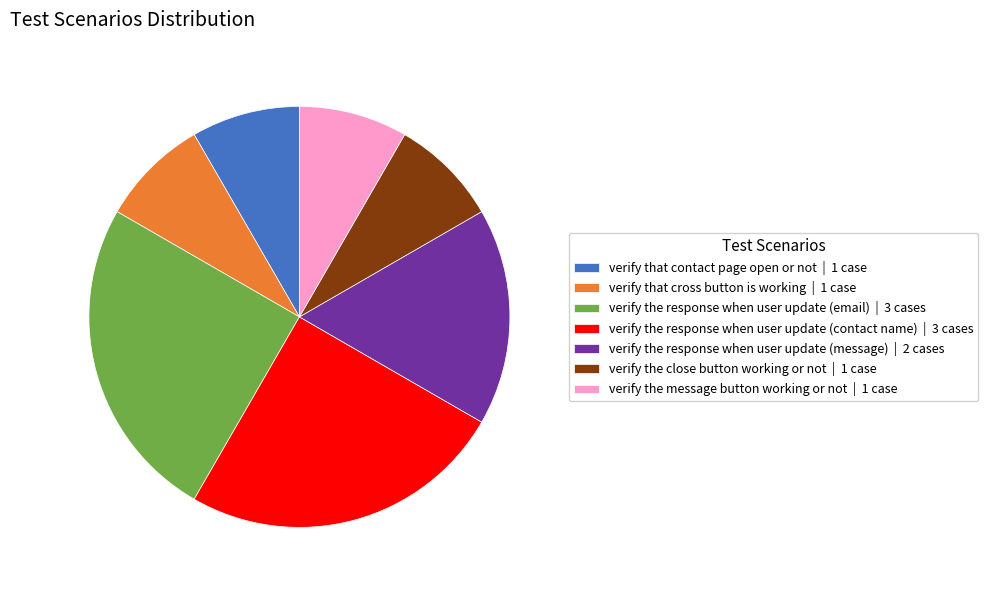

Between verify the close button working or not | 1 case and verify the response when user update (email) | 3 cases, which is larger?

verify the response when user update (email) | 3 cases